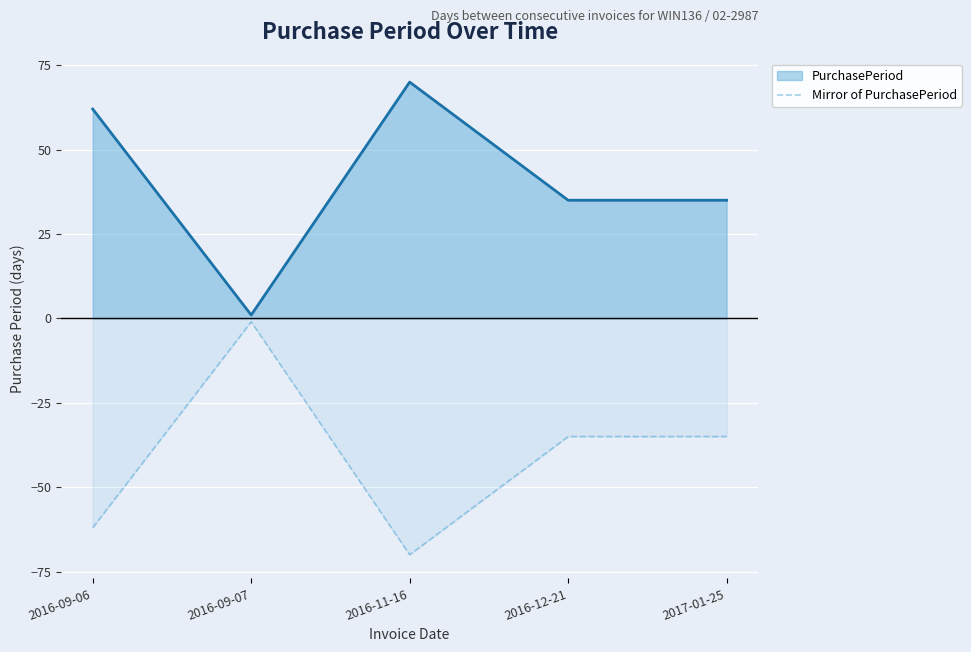

How many categories are shown in the chart?

5